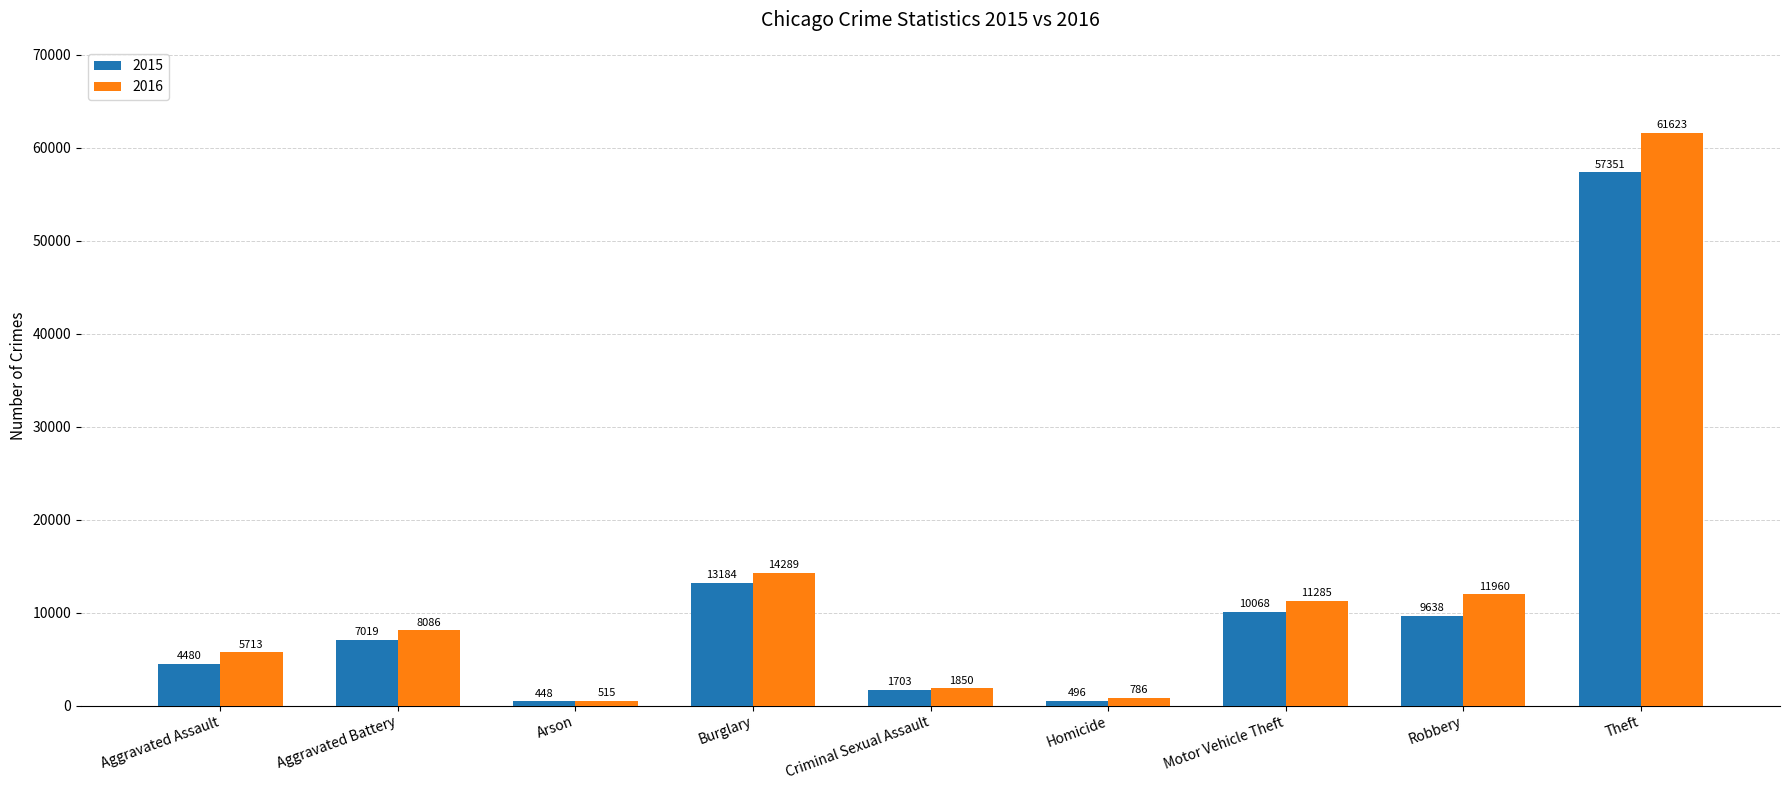

Which label corresponds to the smallest value in the chart?

Arson